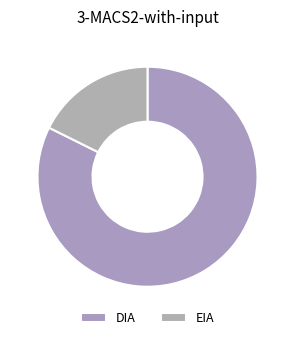

How many slices are in this pie chart?

2